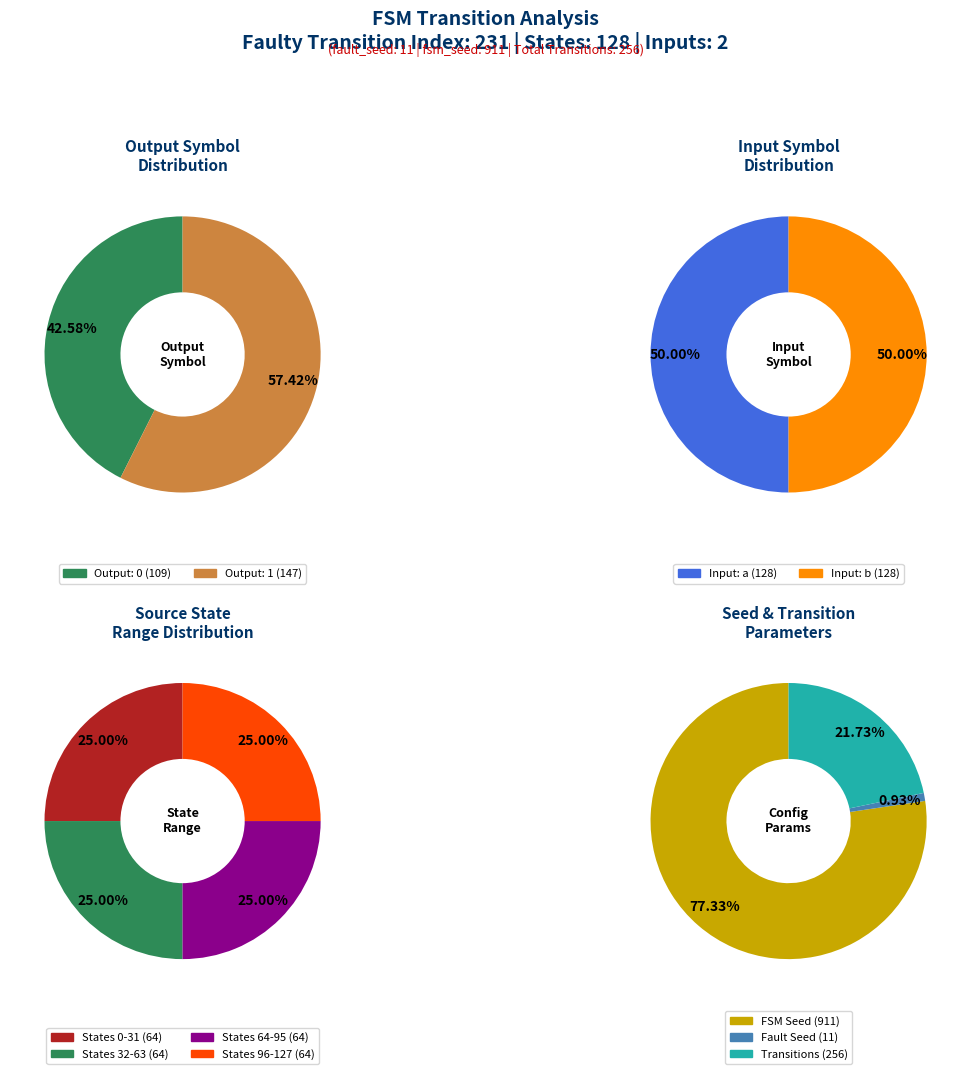

Does any single category account for the majority?

No